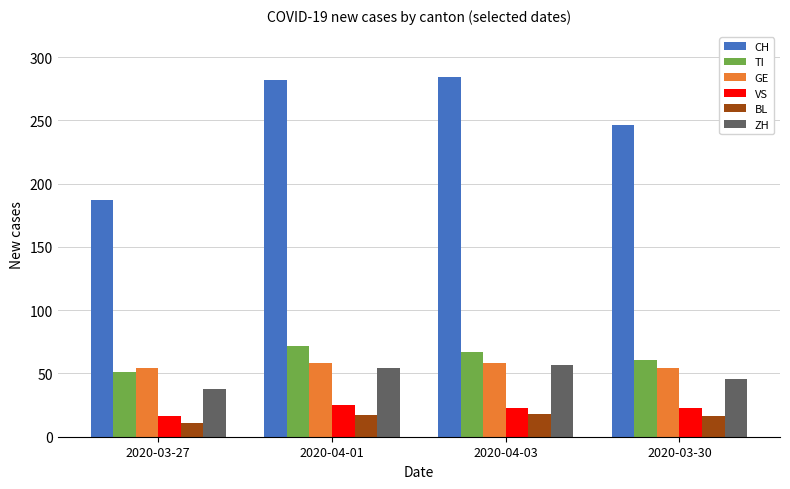

What are all the series names shown in the legend?

CH, TI, GE, VS, BL, ZH